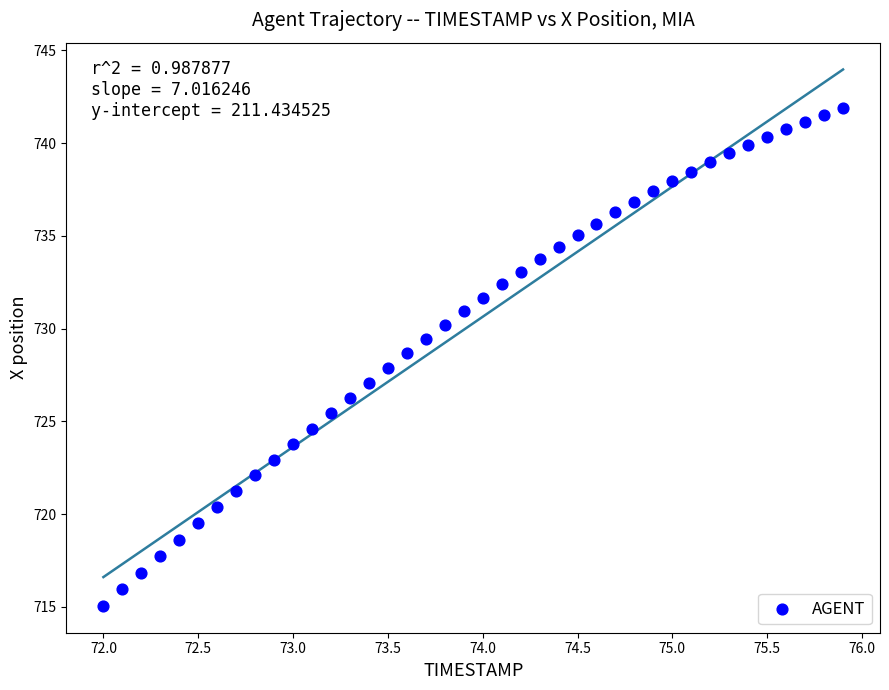

What is the range of X values (max minus min)?

3.9